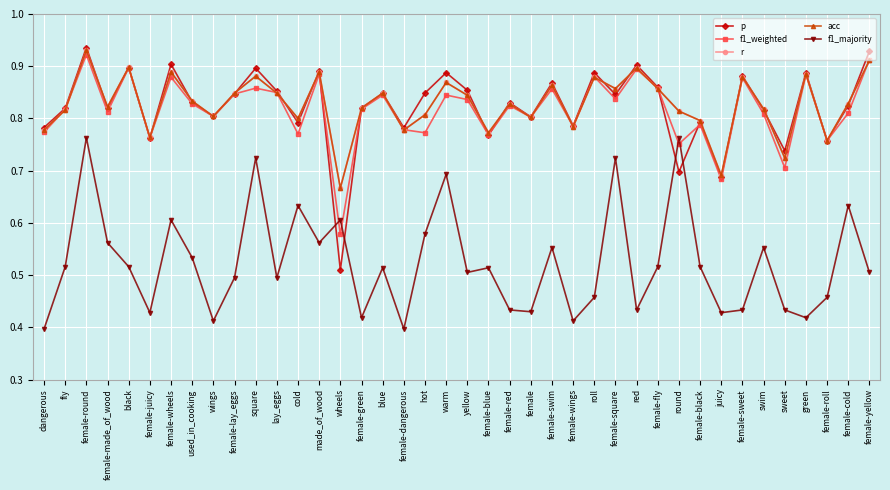

True or false: p has more than 2 points higher than both neighbors.

True